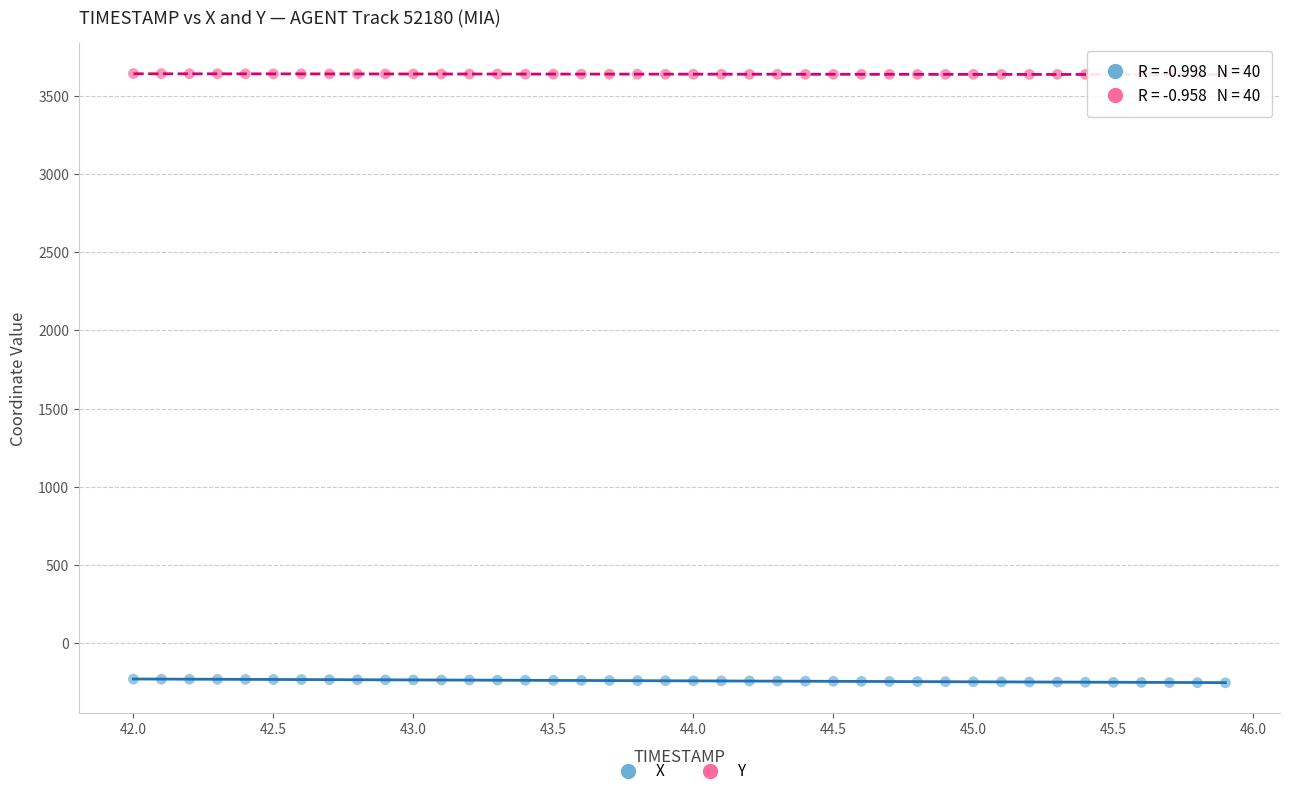

Across all data points, what is the range of Y values (max minus min)?

3894.9